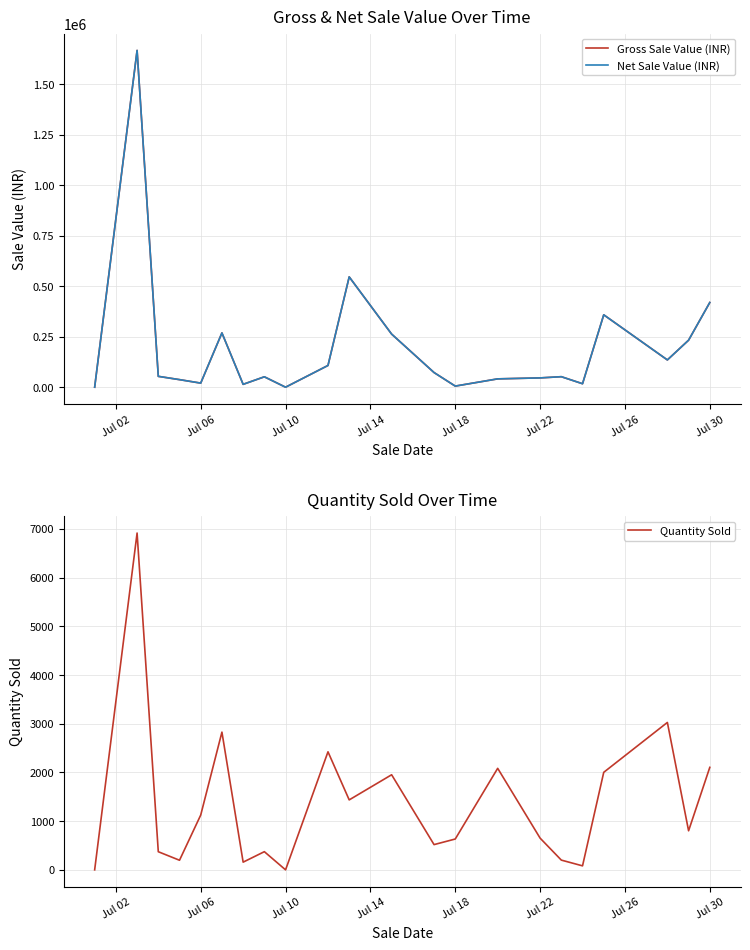

True or false: Gross Sale Value (INR) and Net Sale Value (INR) intersect in this chart.

False